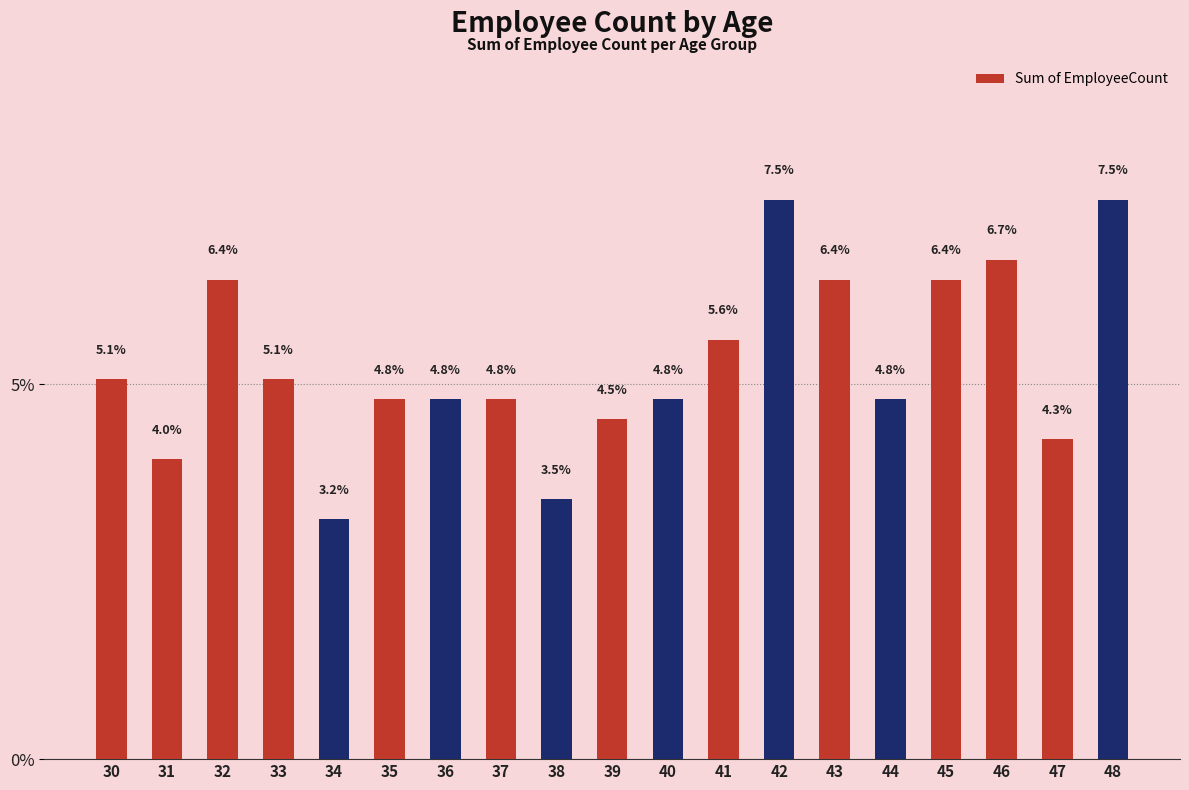

What is the minimum value shown in the chart?

3.2